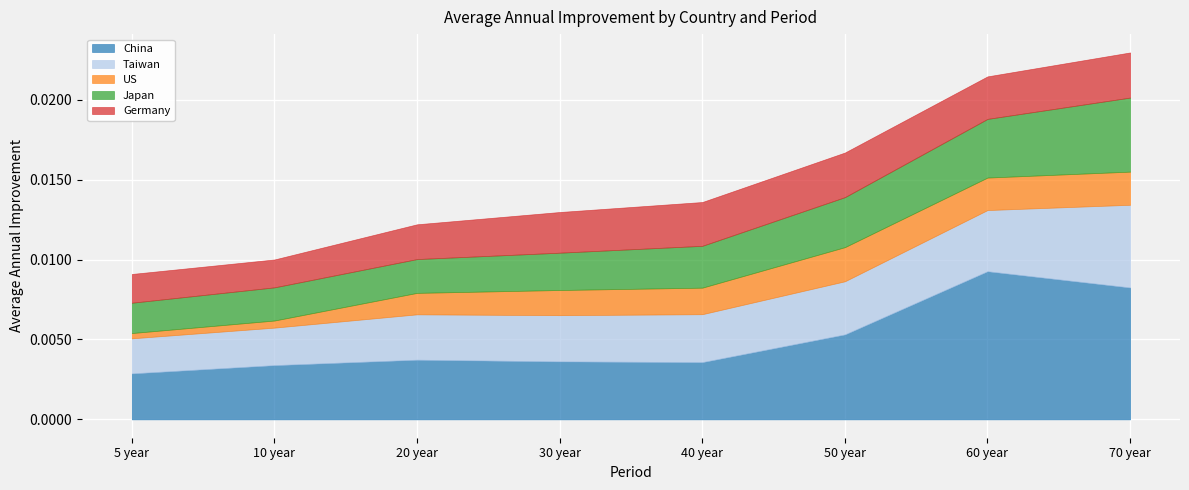

Which series has the largest range (max minus min)?

China